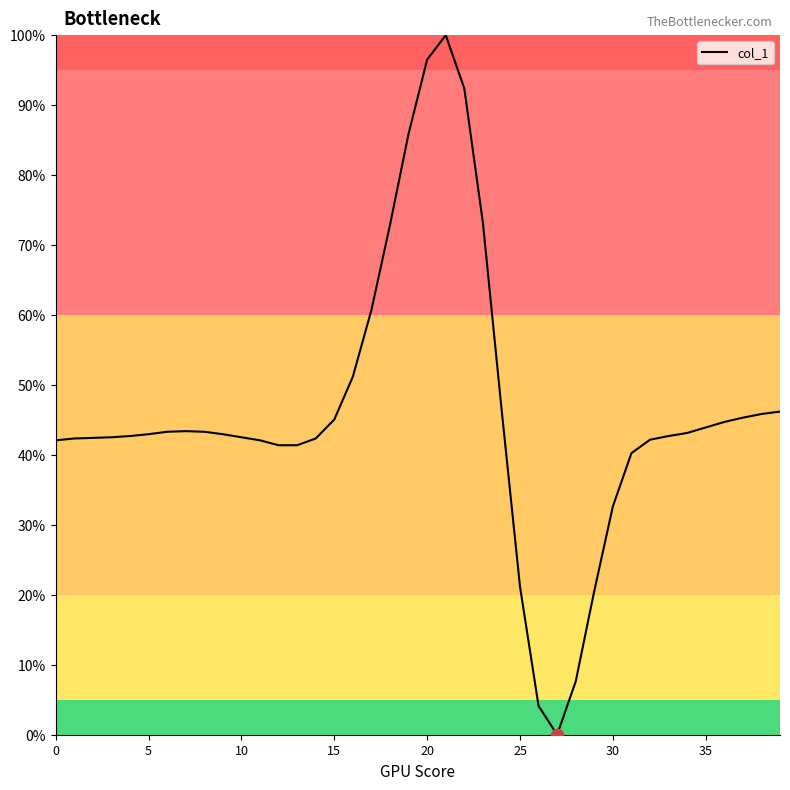

What is the difference between the maximum and minimum values?

100.0